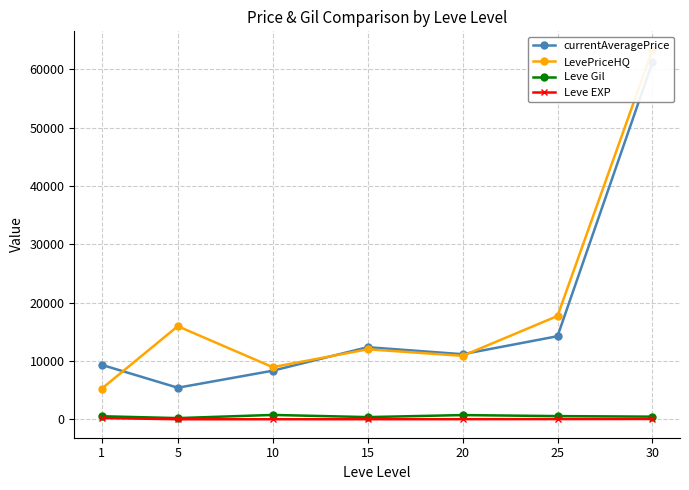

True or false: Leve EXP and currentAveragePrice intersect in this chart.

False